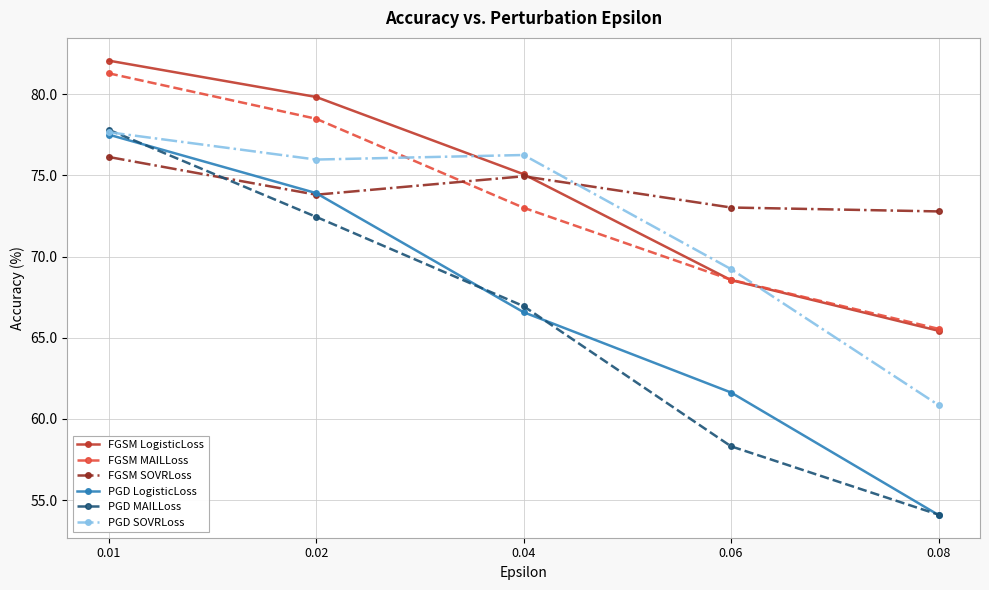

The value of FGSM LogisticLoss at 0.01 is 131.5. True or false?

False